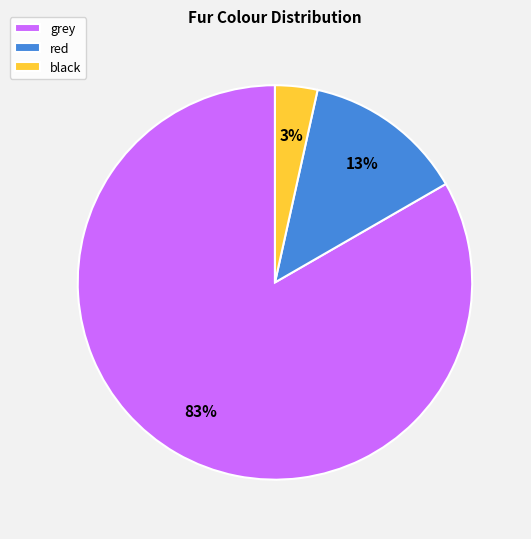

True or false: black accounts for 3% of the total.

True